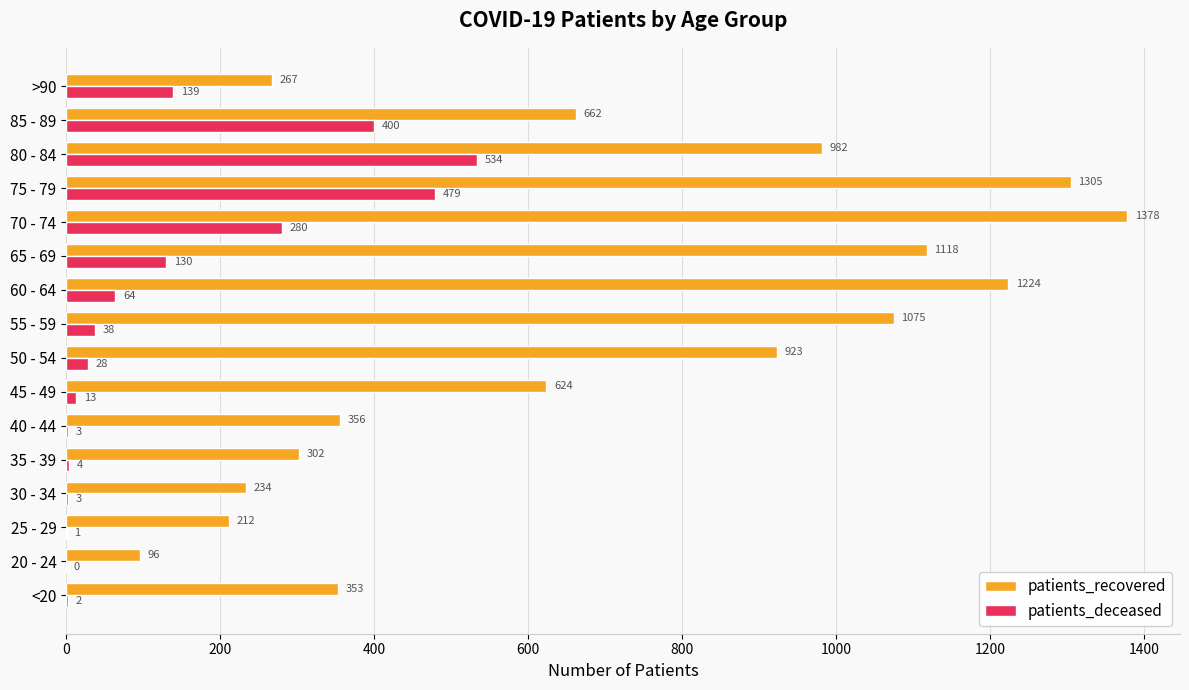

What is the sum of the patients_recovered values at 45 - 49 and 65 - 69?

1742